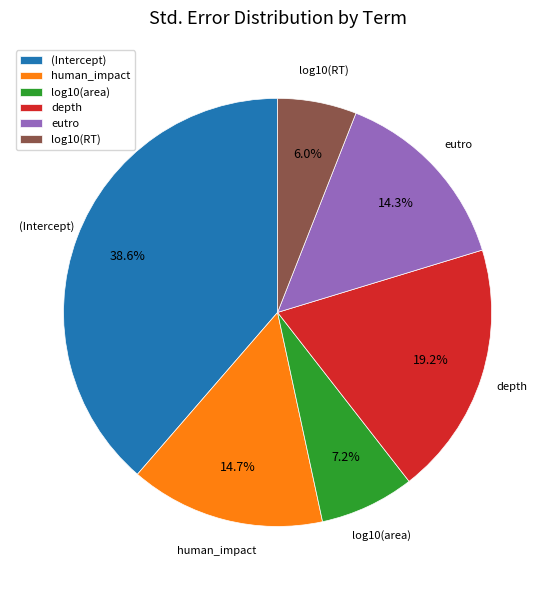

To the nearest percent, what percentage of the pie is (Intercept)?

39%